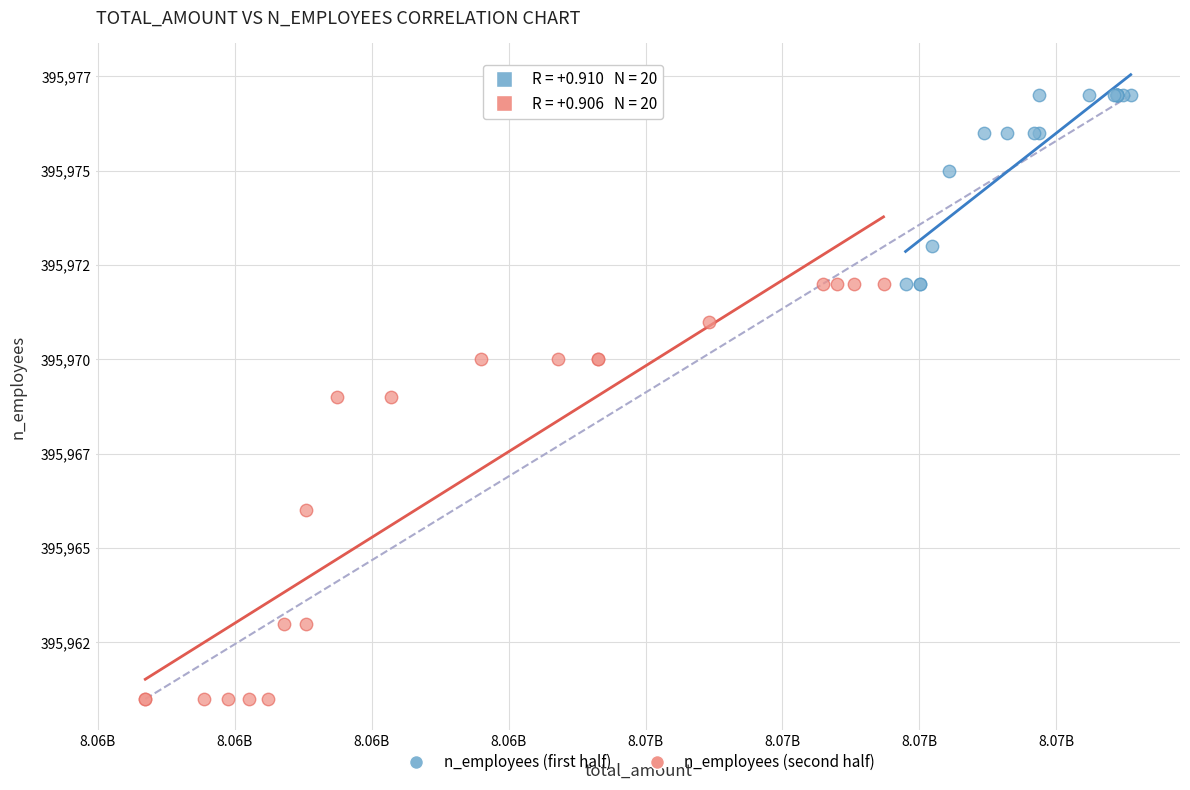

What are all the series names shown in the legend?

n_employees (first half), n_employees (second half)